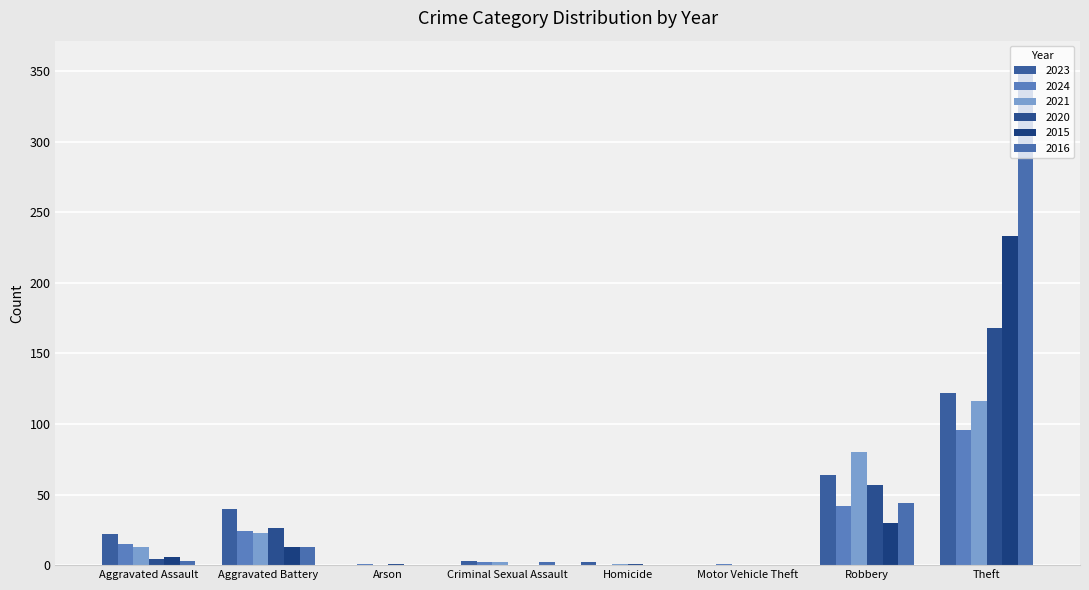

How many distinct data groups are displayed?

6